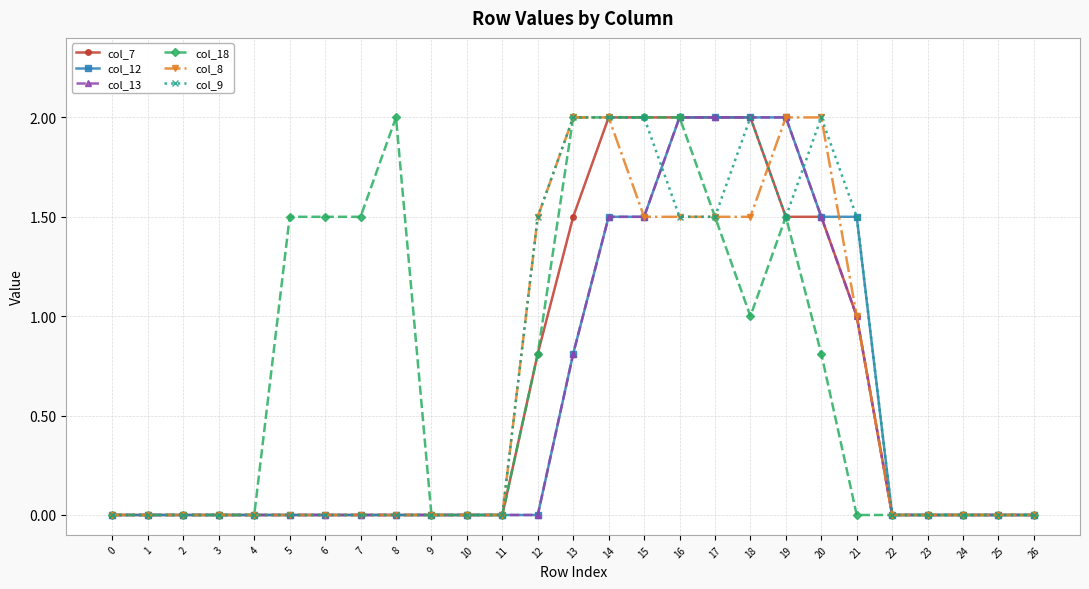

True or false: col_9 has more than 0 interior local peaks.

True